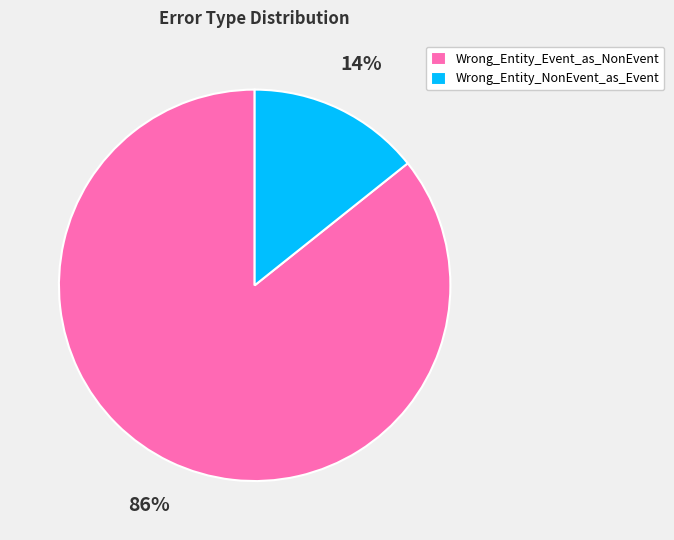

Is there a majority slice in this chart?

Yes